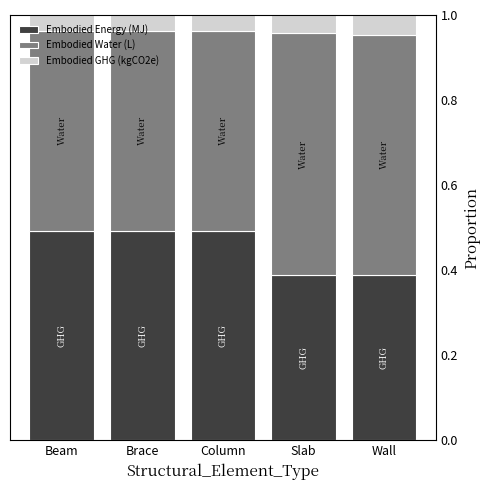

What is the total value across all series at Column?

1.0